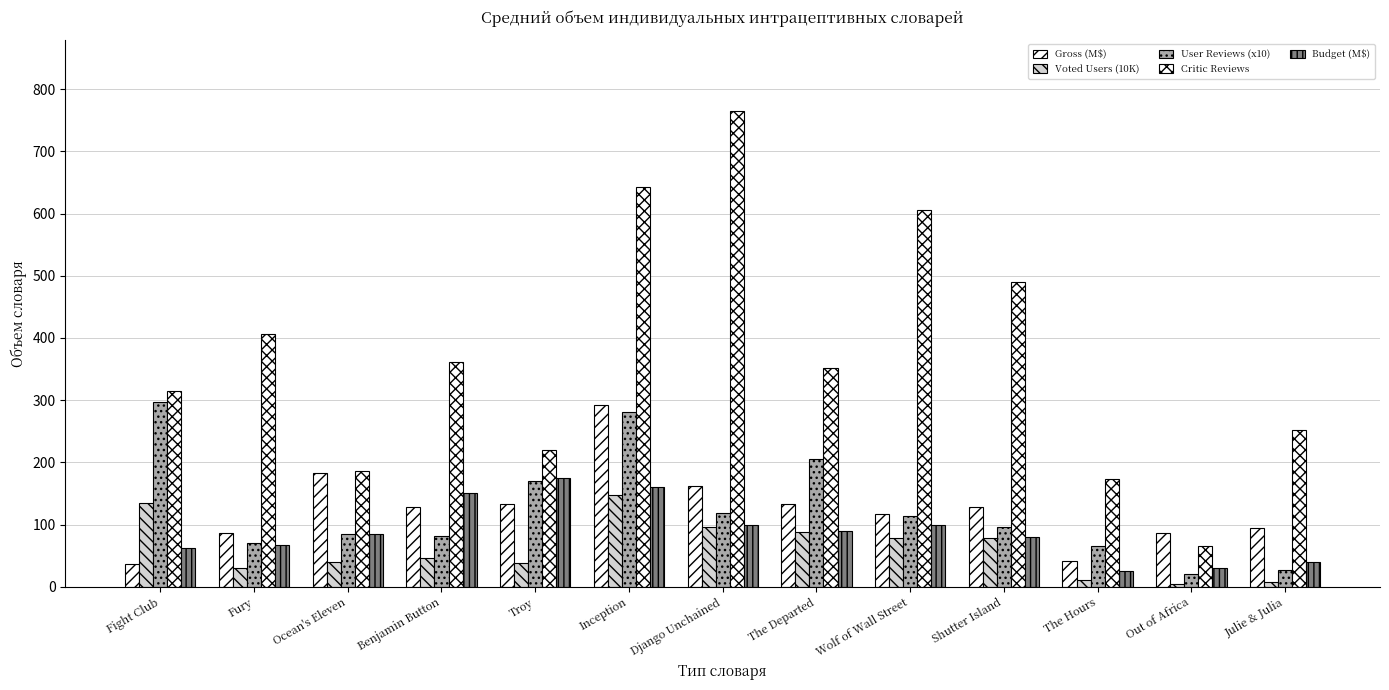

What is the average value of the User Reviews (x10) series?

125.5